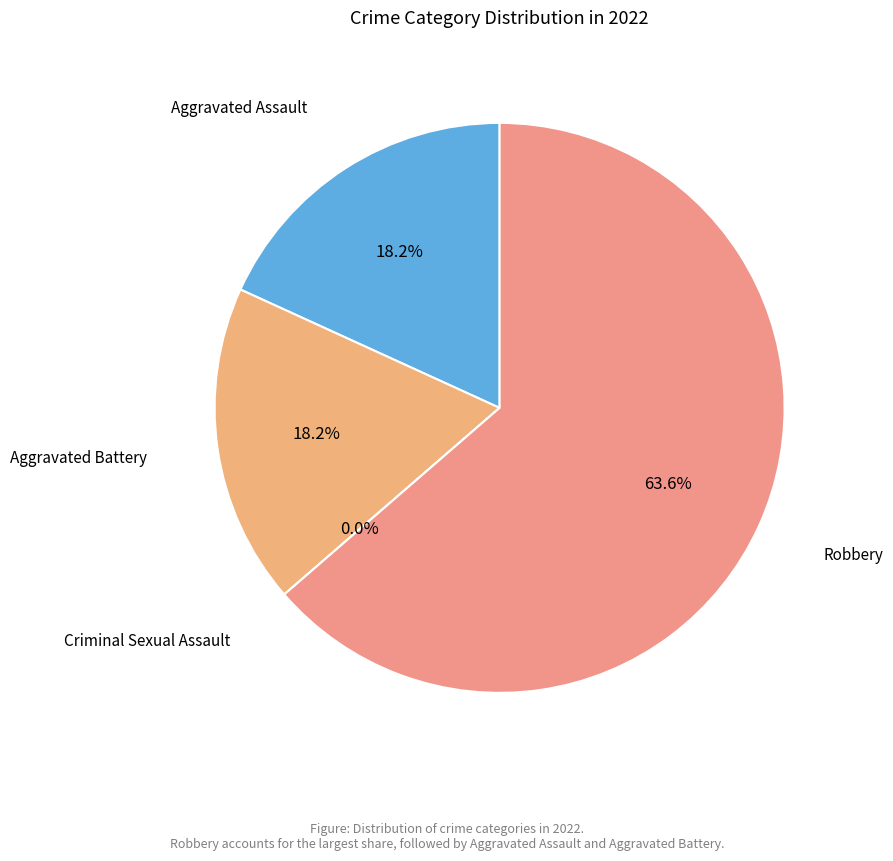

Combined, do Aggravated Battery and Robbery account for over 50%?

Yes